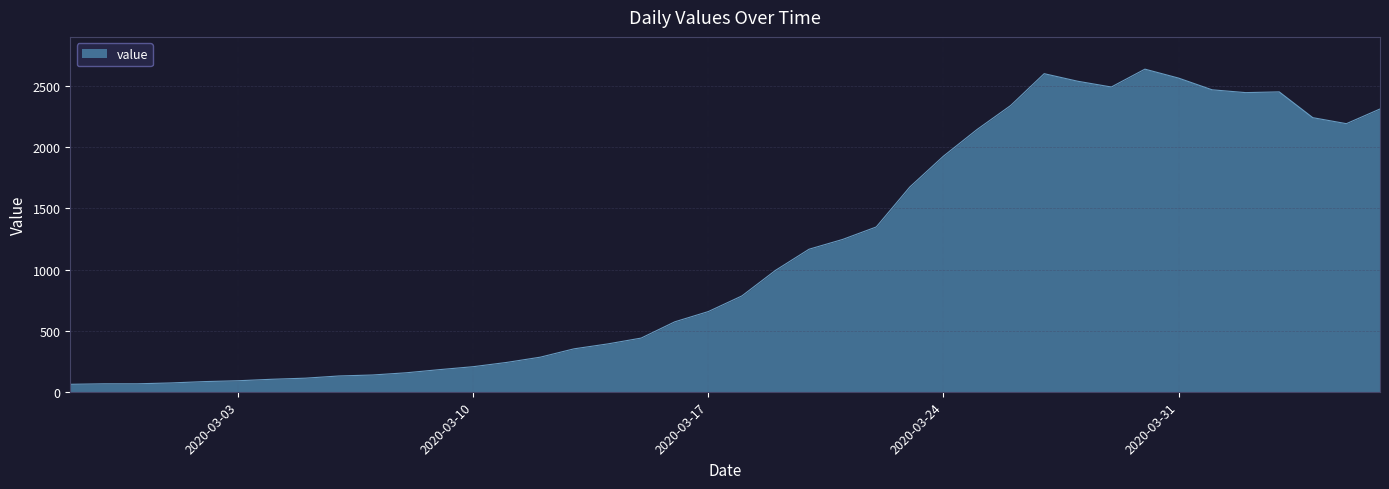

What is the minimum value shown in the chart?

61